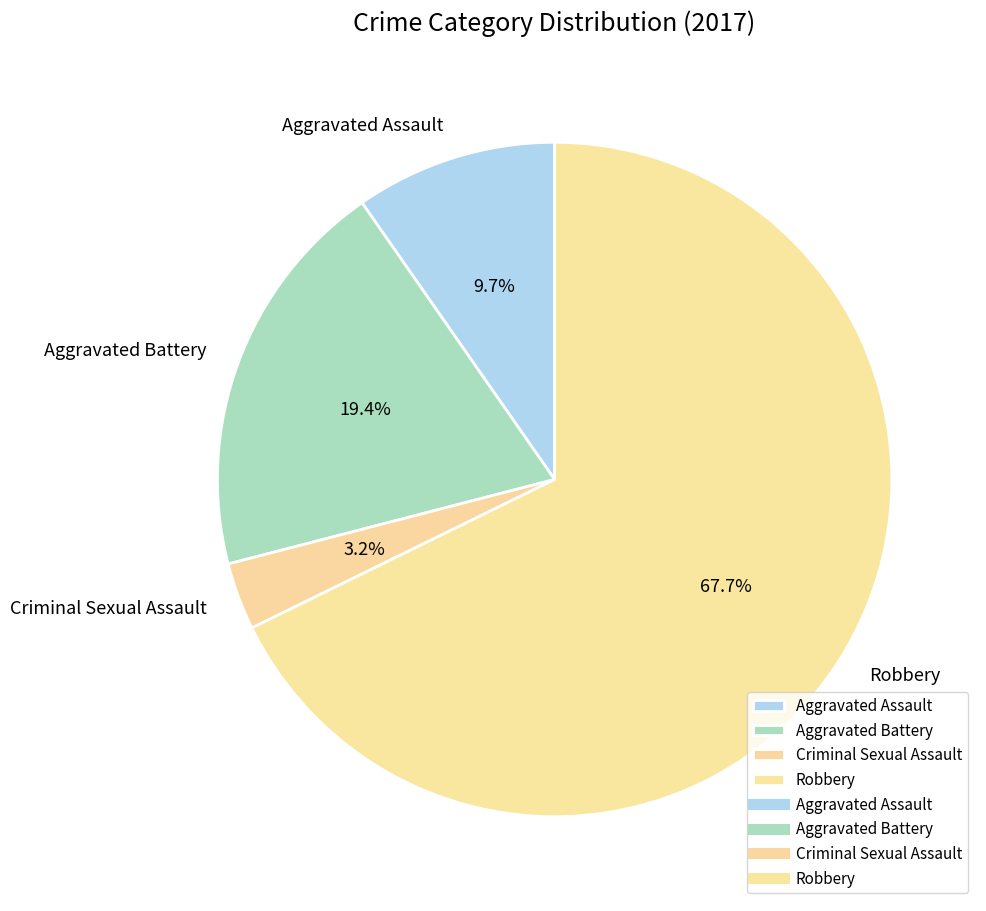

What percentage do Robbery and Aggravated Battery together represent?

87.1%